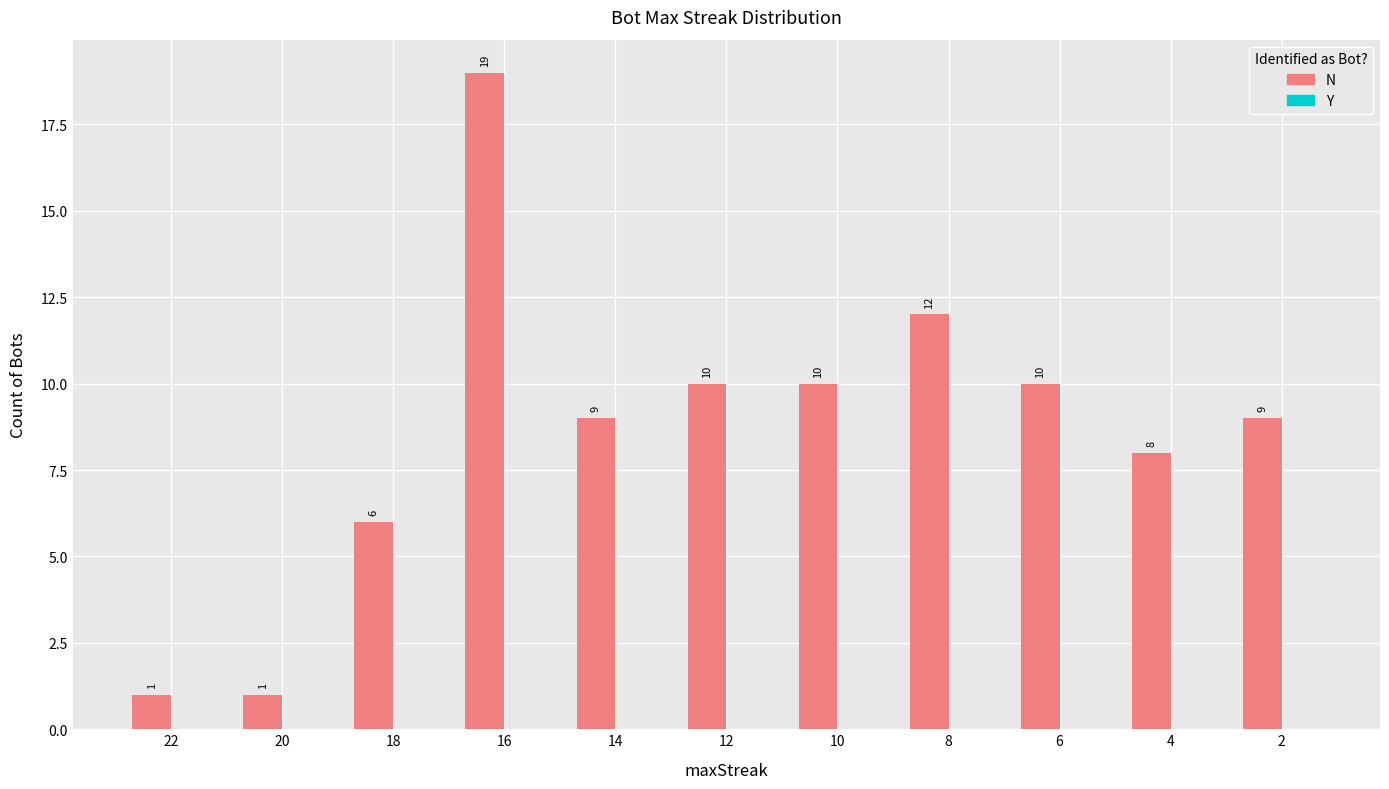

Are the bars grouped side by side (vs. stacked)?

No